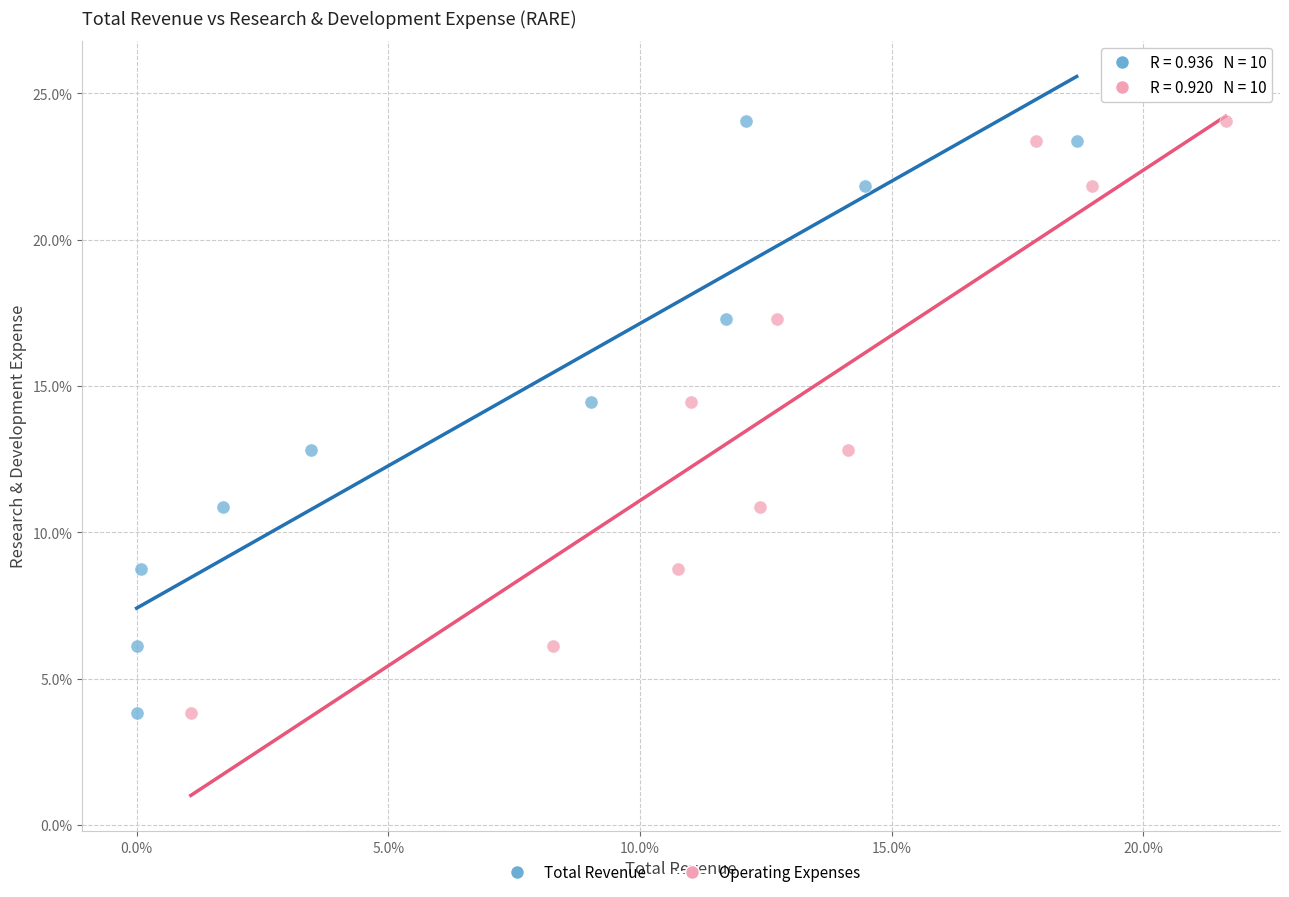

What are all the series names shown in the legend?

Total Revenue, Operating Expenses